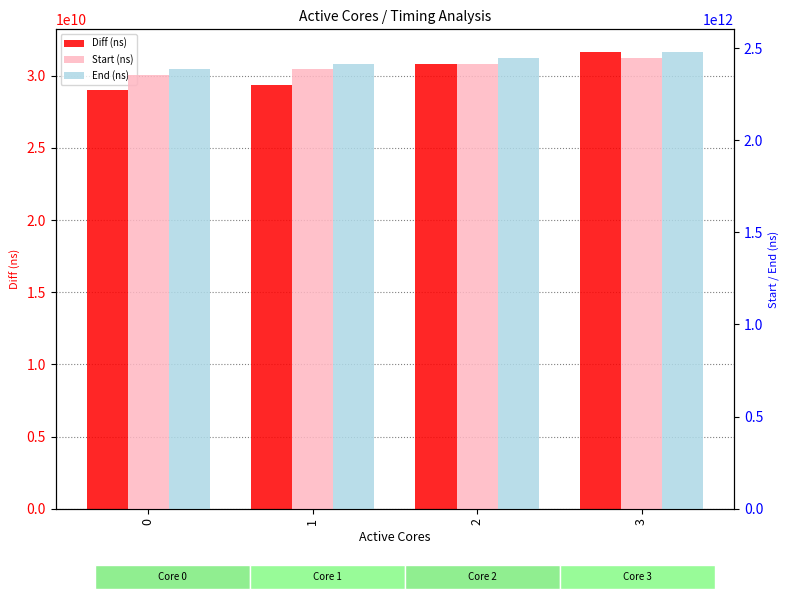

What is the total value across all series at 3?

4955892628068